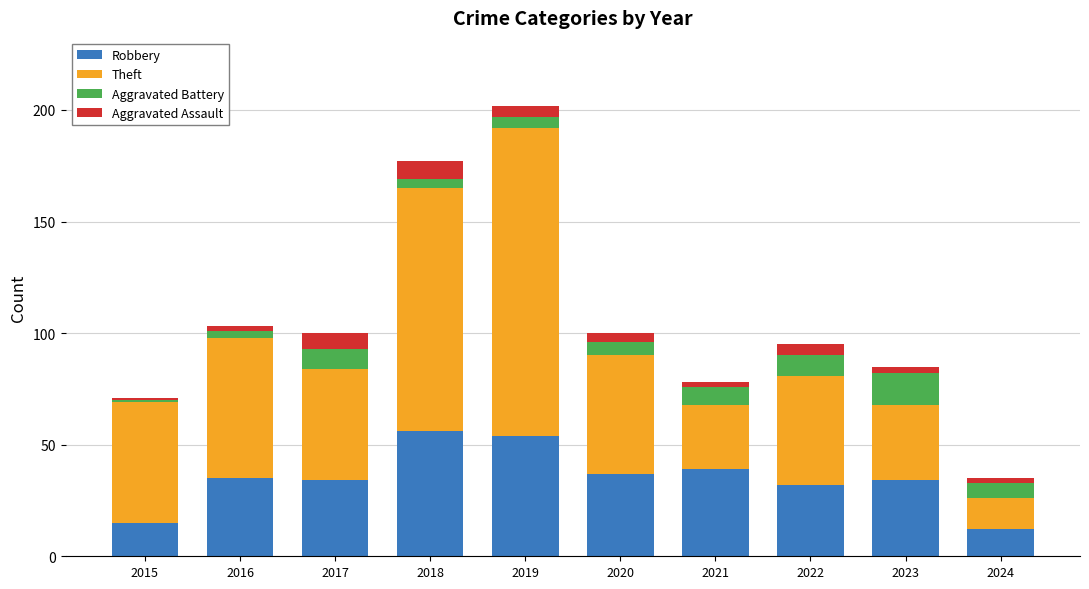

How many distinct data groups are displayed?

4